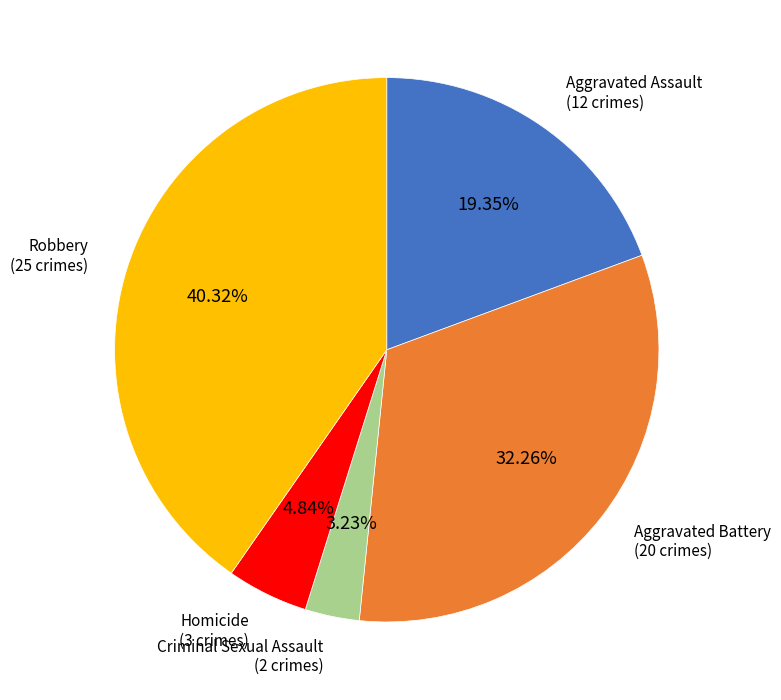

To the nearest percent, what is the difference between the largest and smallest slice percentages?

37%